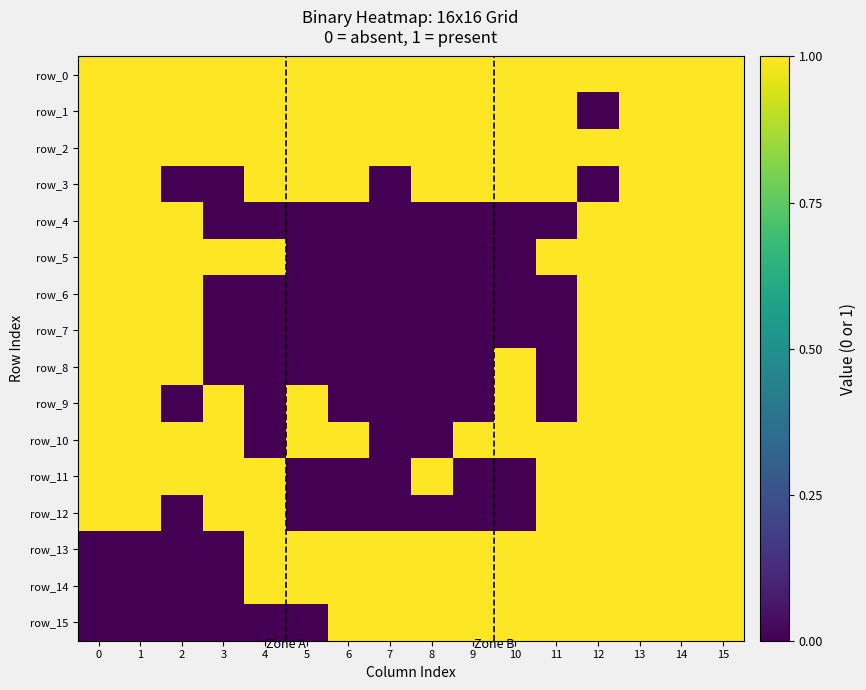

How many series are shown in this chart?

16